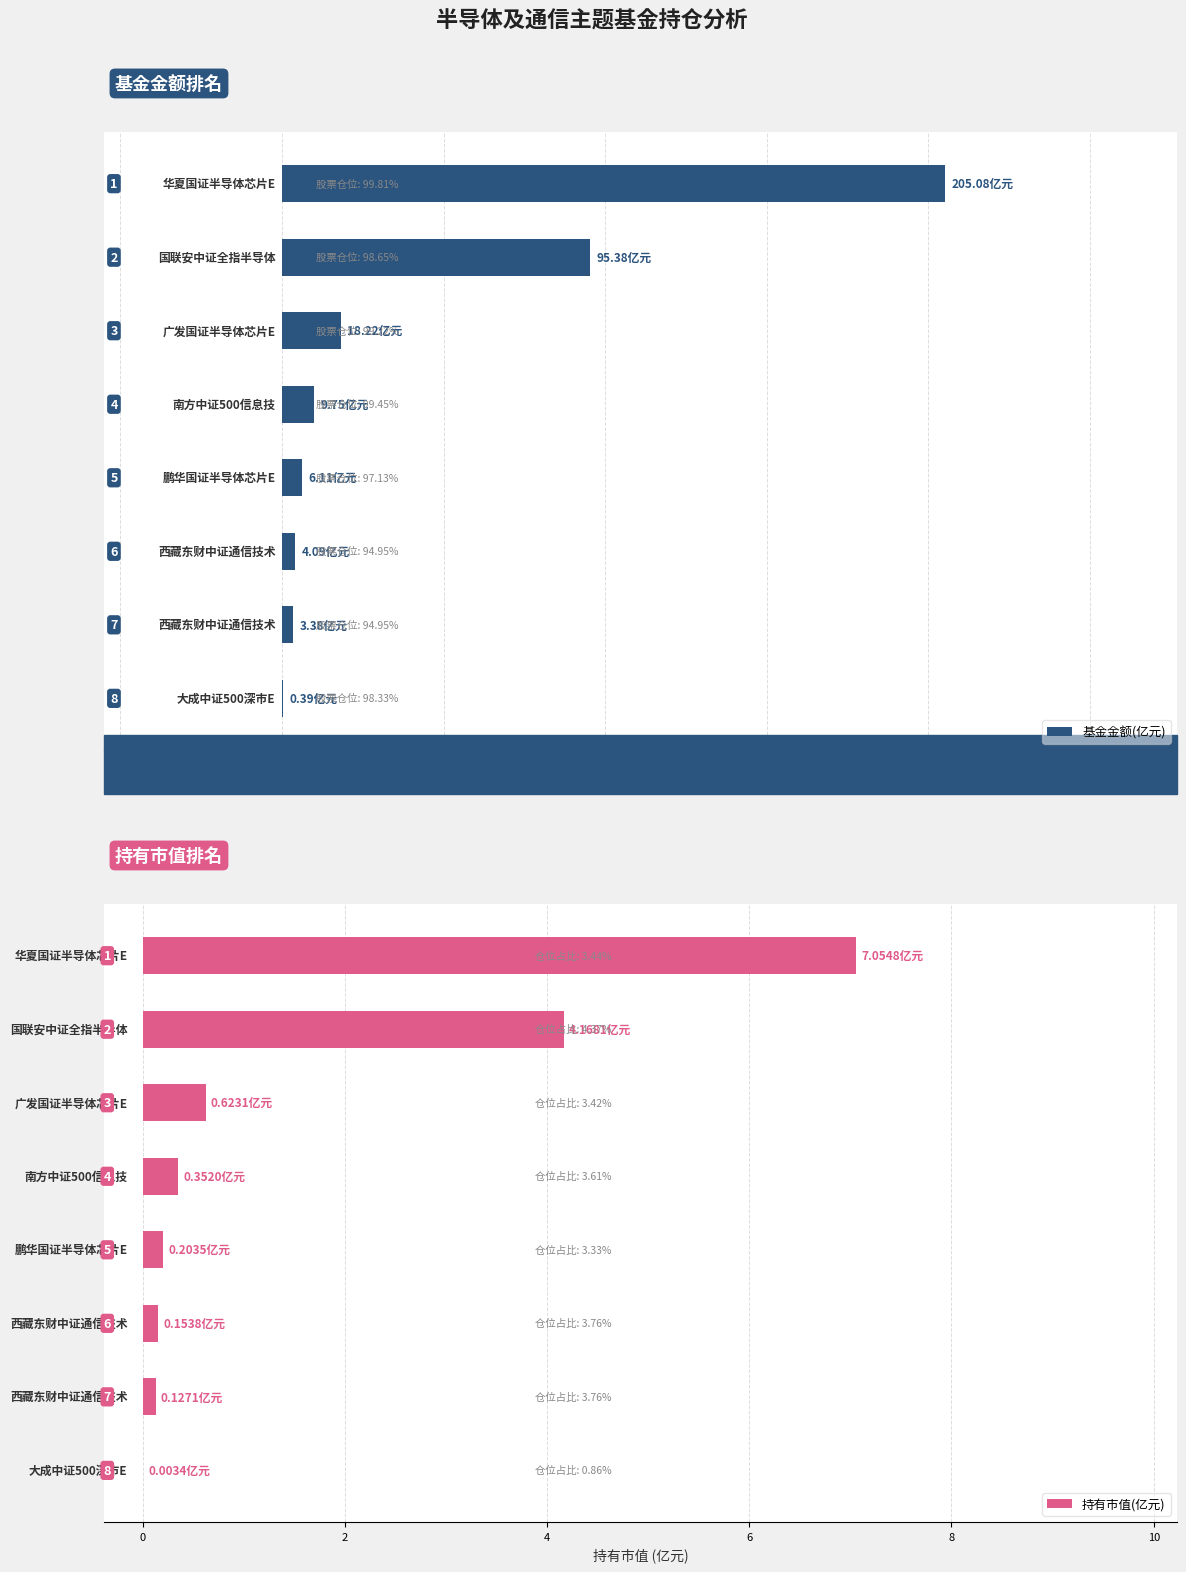

How many categories are shown in the chart?

8